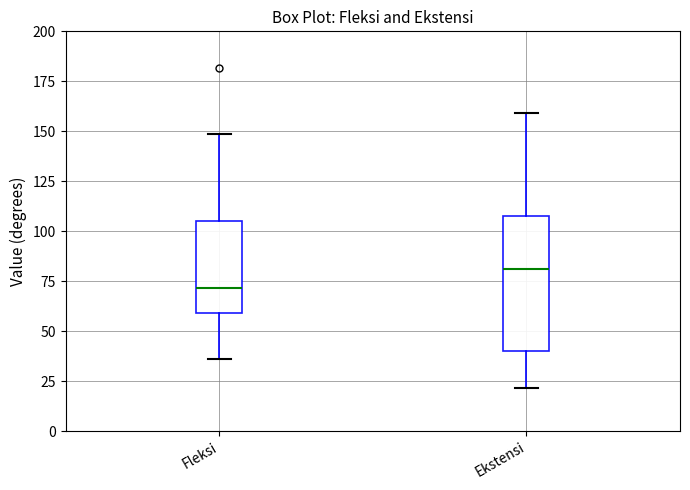

Which box's median line is the lowest?

Fleksi